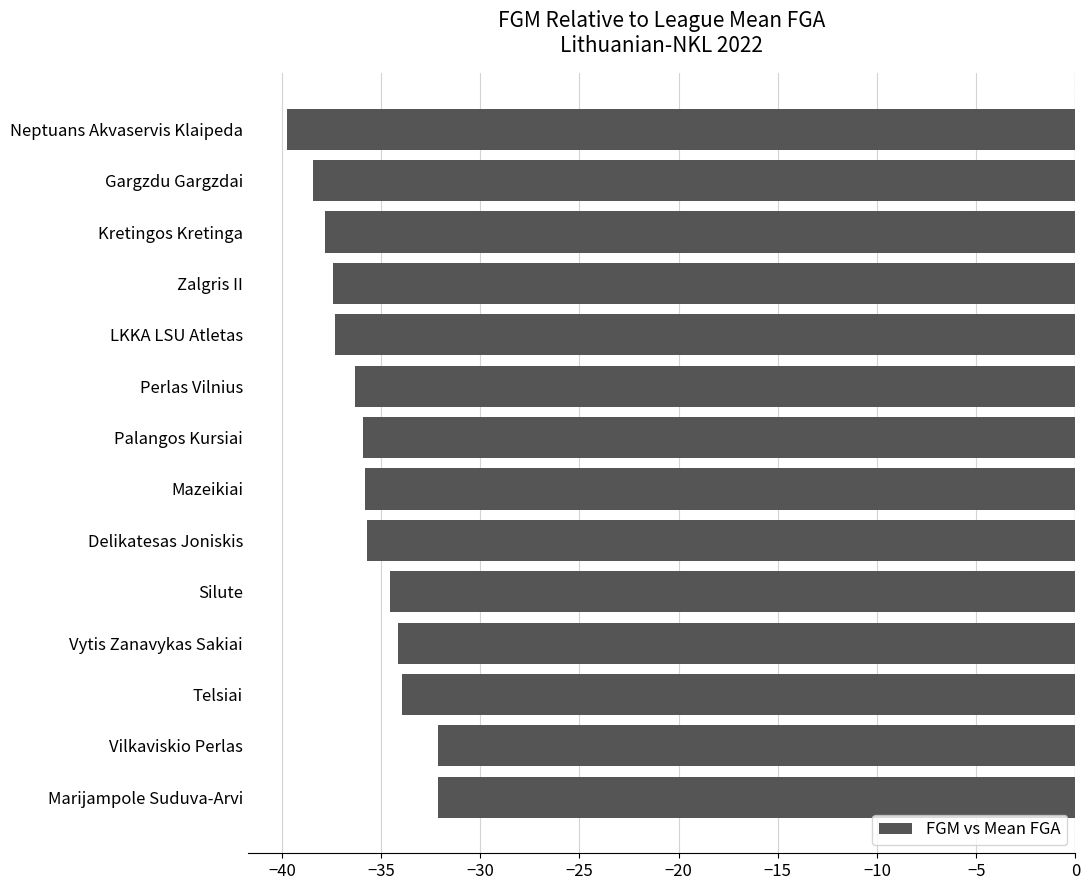

What is the difference between the second highest and minimum values?

7.6